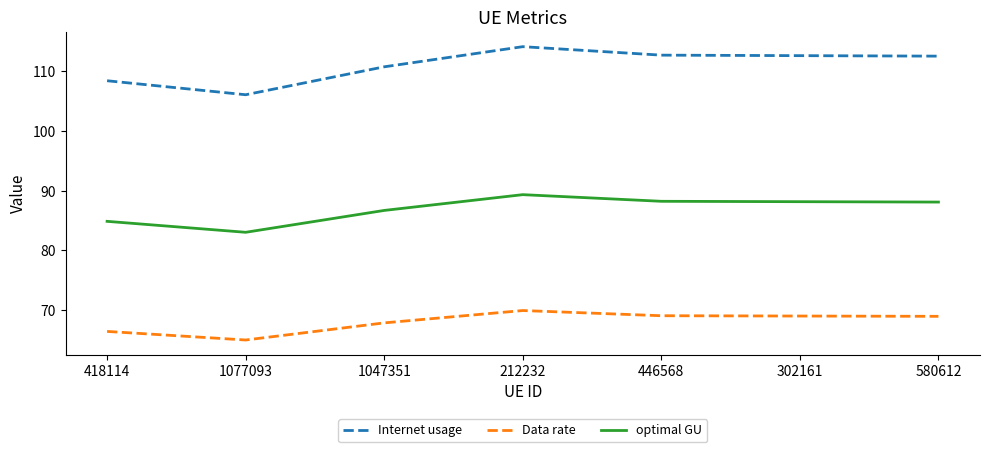

List the series in order of their peak value, highest first.

Internet usage, optimal GU, Data rate